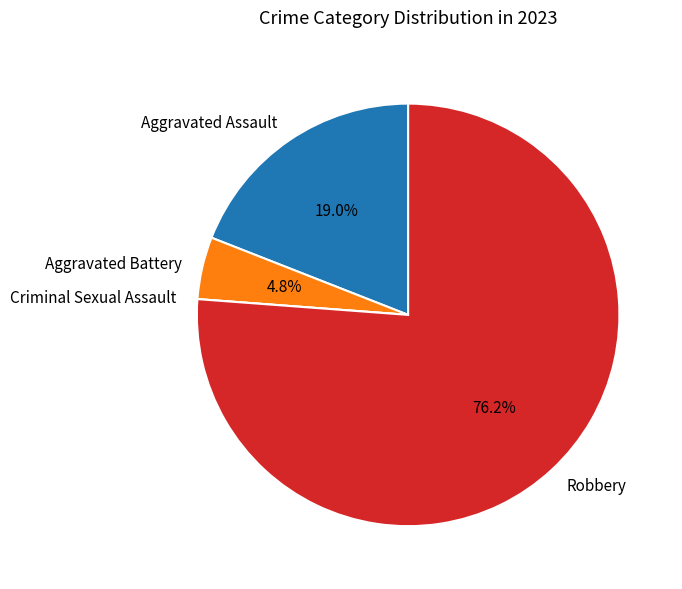

What is the largest slice in the pie chart?

Robbery